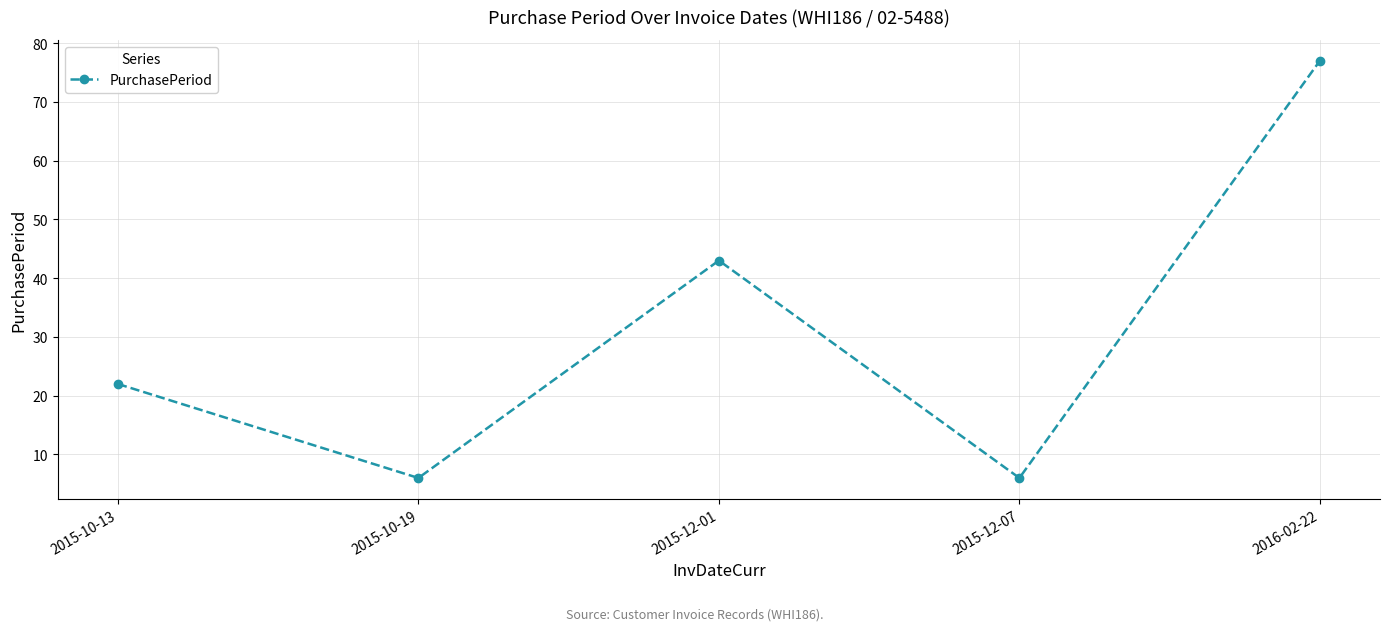

True or false: the data shows 77 at 2016-02-22.

True